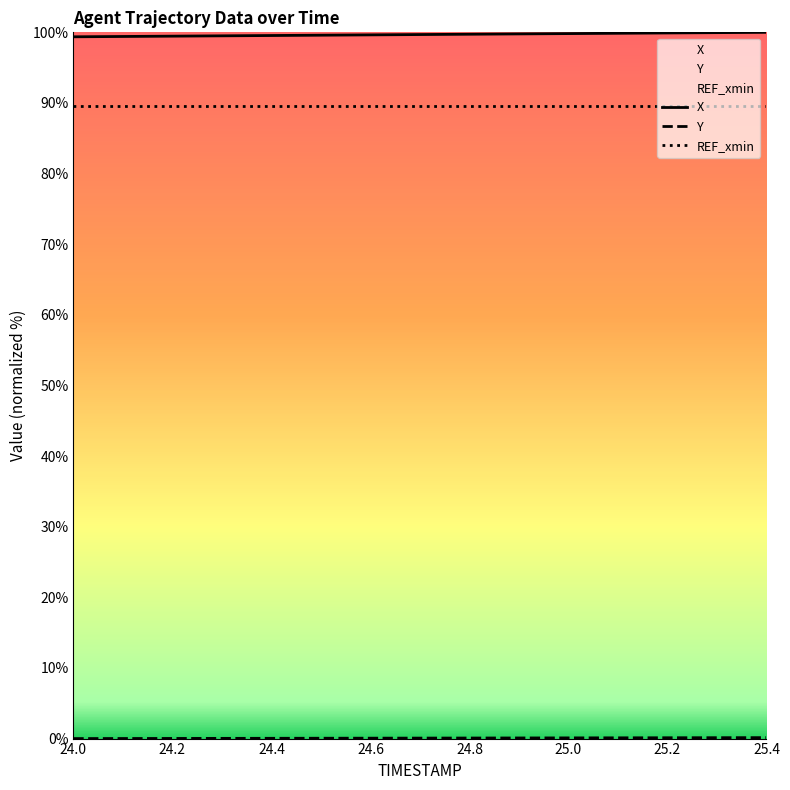

Which series has the largest total across all categories?

X